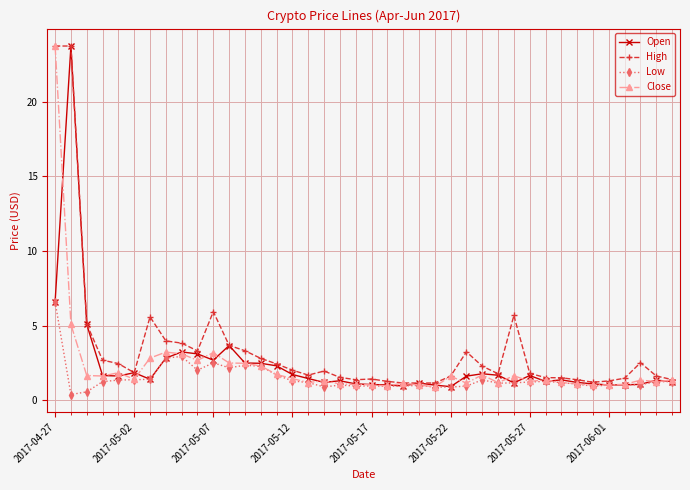

How many series are shown in this chart?

4